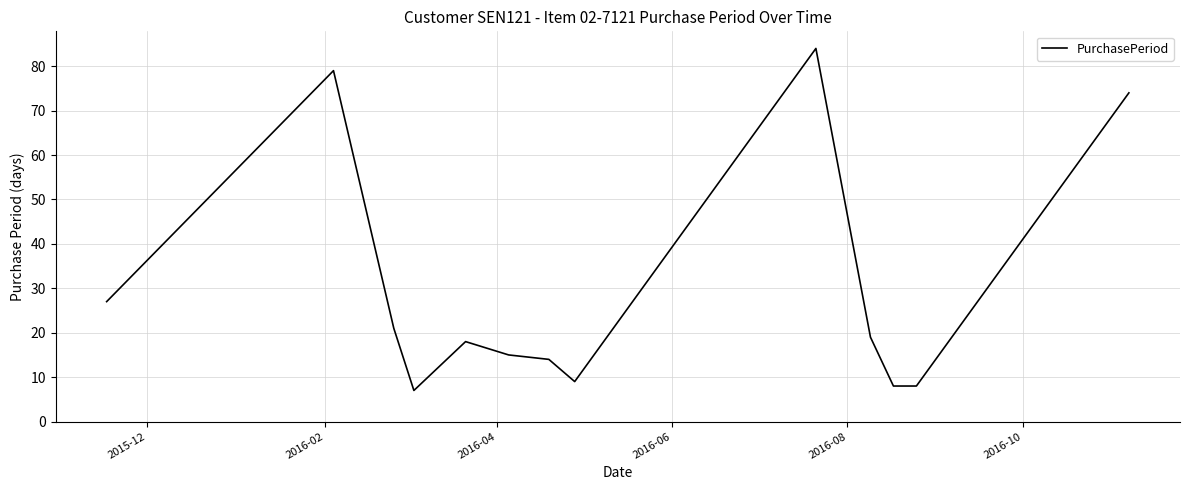

What is the maximum value shown in the chart?

84